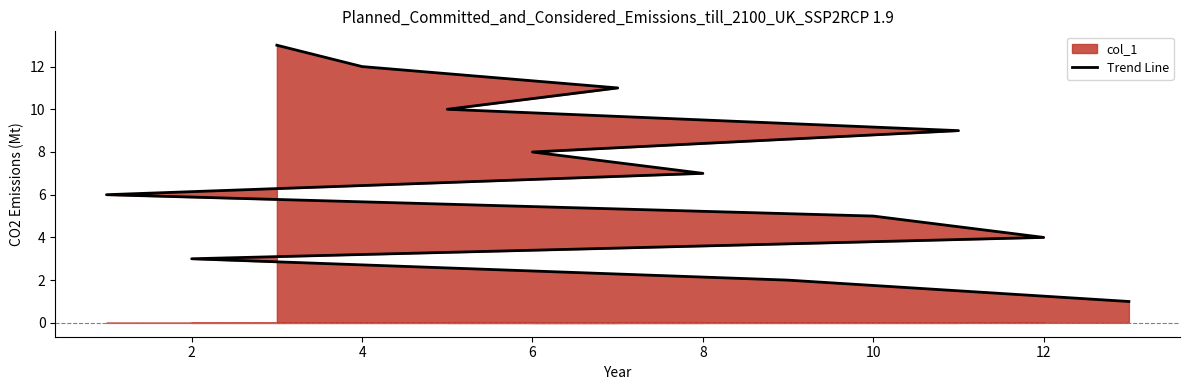

True or false: there are more than 0 points higher than both neighbors.

False